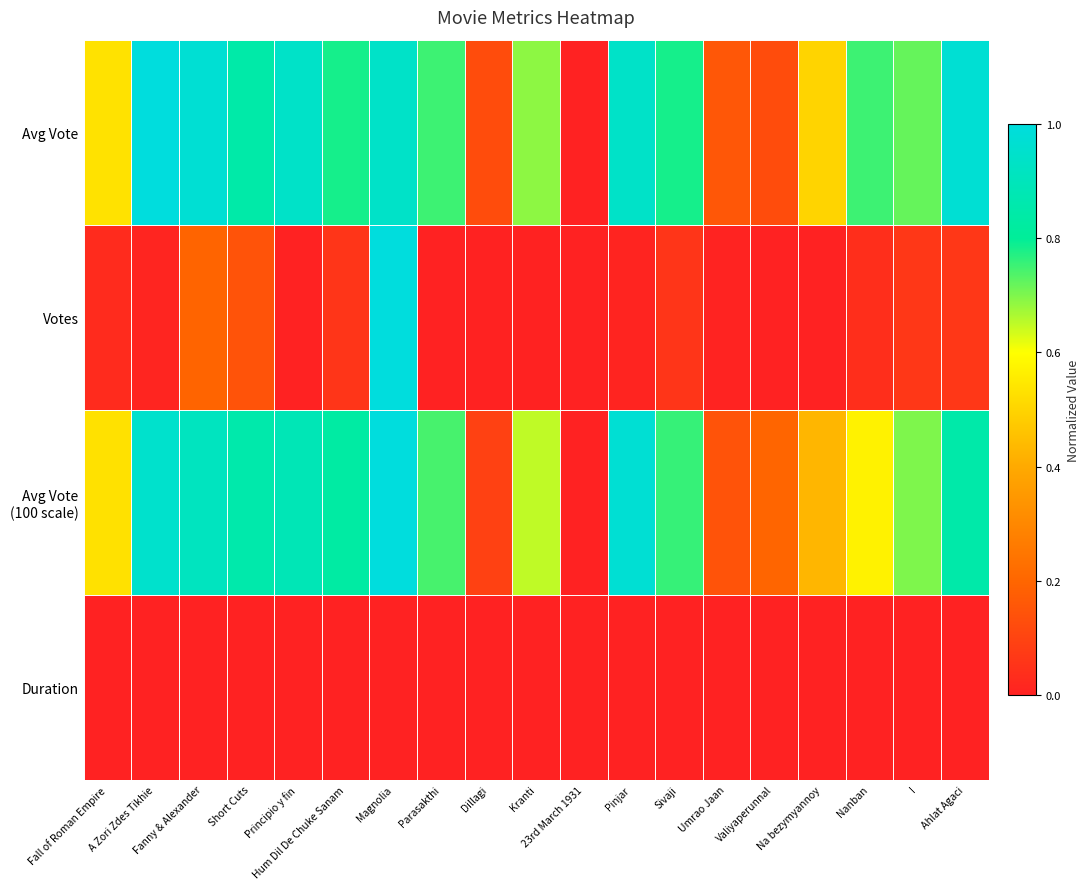

At Valiyaperunnal, list the series in order from smallest to largest.

Votes, Duration, Avg Vote, Avg Vote (100 scale)